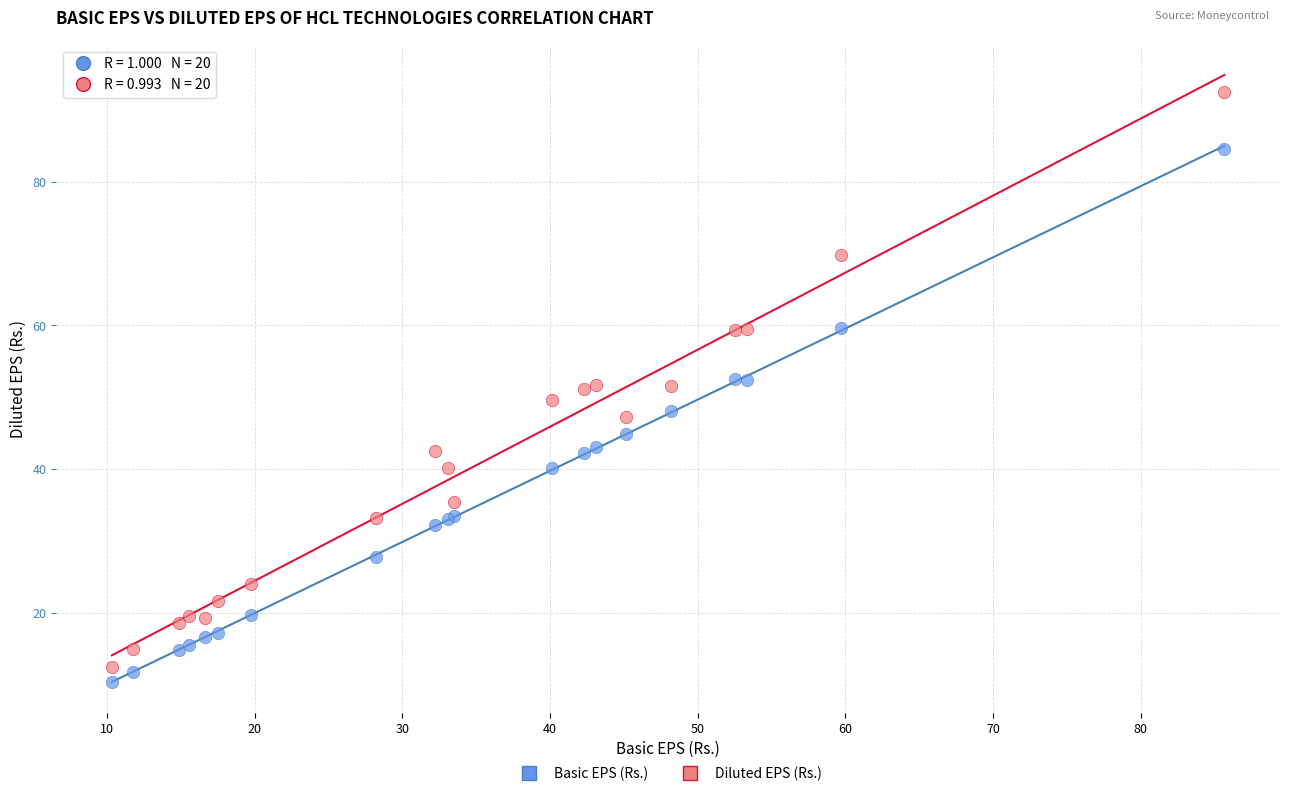

Which series has the widest spread of Y values?

Diluted EPS (Rs.)